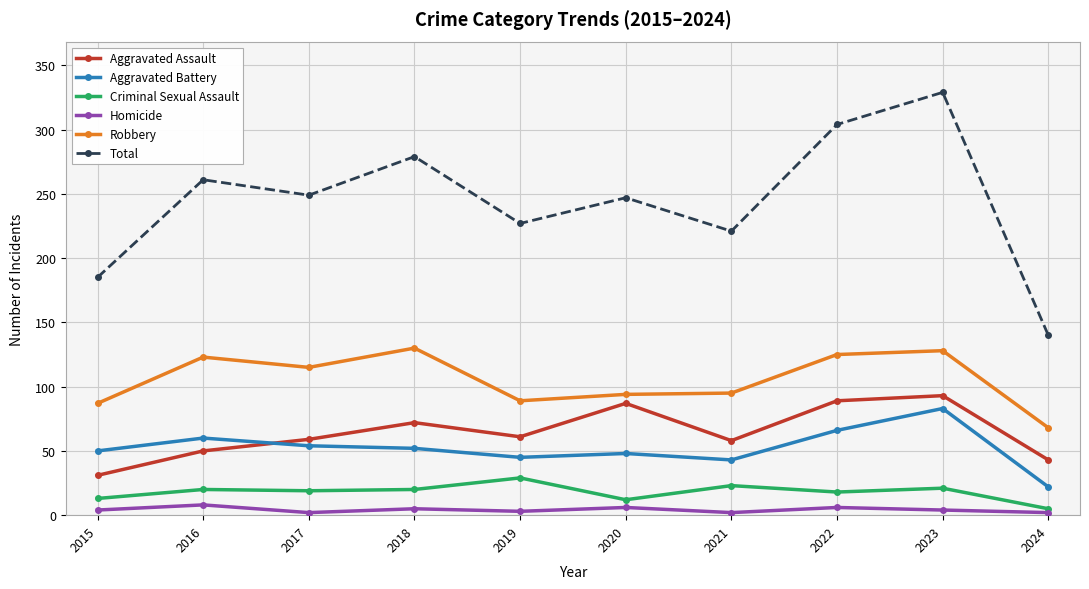

Is the value of Total at 2017 greater than the value of Aggravated Assault at 2020?

Yes